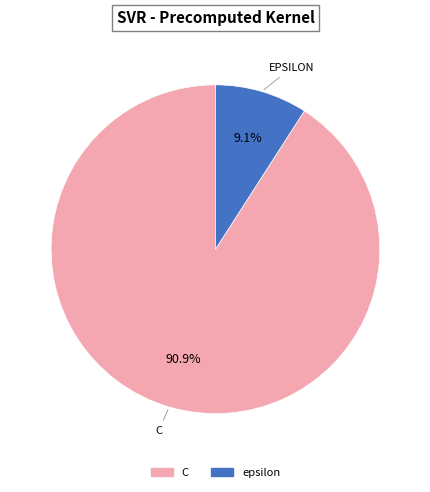

What percentage do C and epsilon together represent?

100.0%